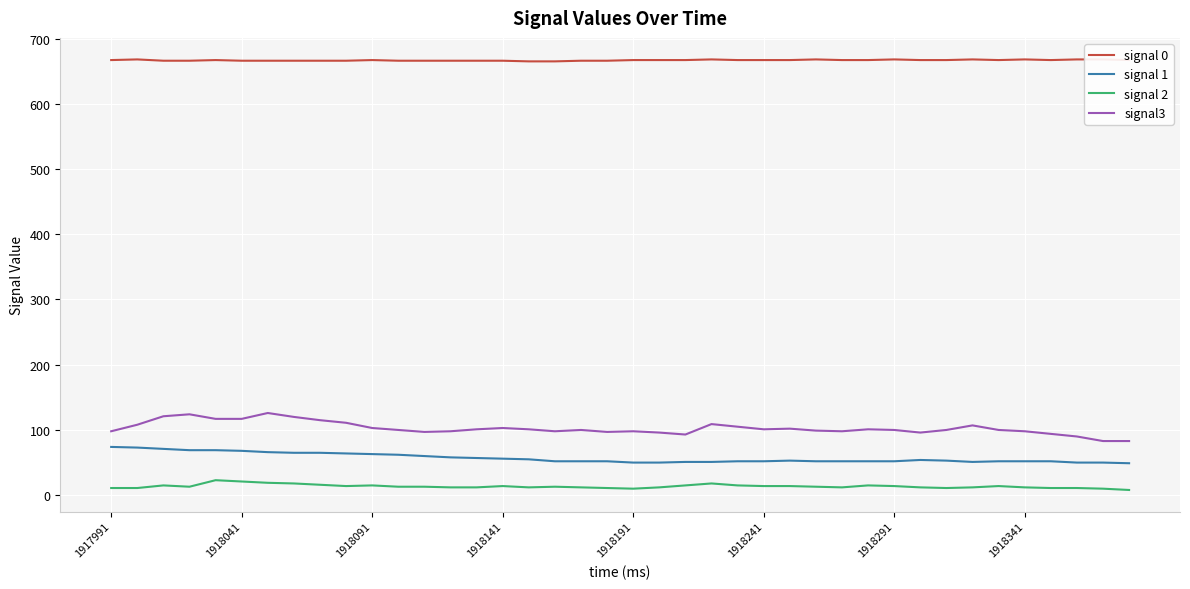

What is the value of the signal3 point at the 32nd from the left?

96